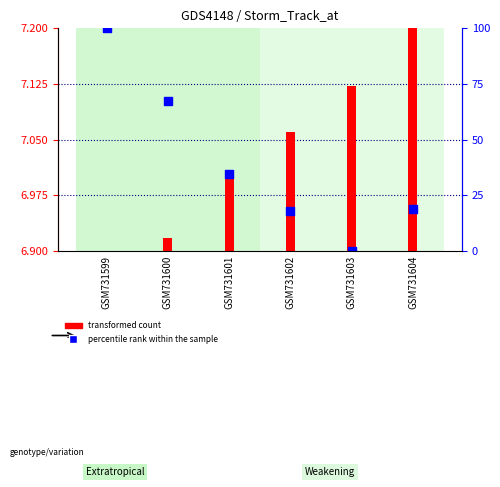

Between GSM731602 and GSM731599, which is larger?

GSM731599